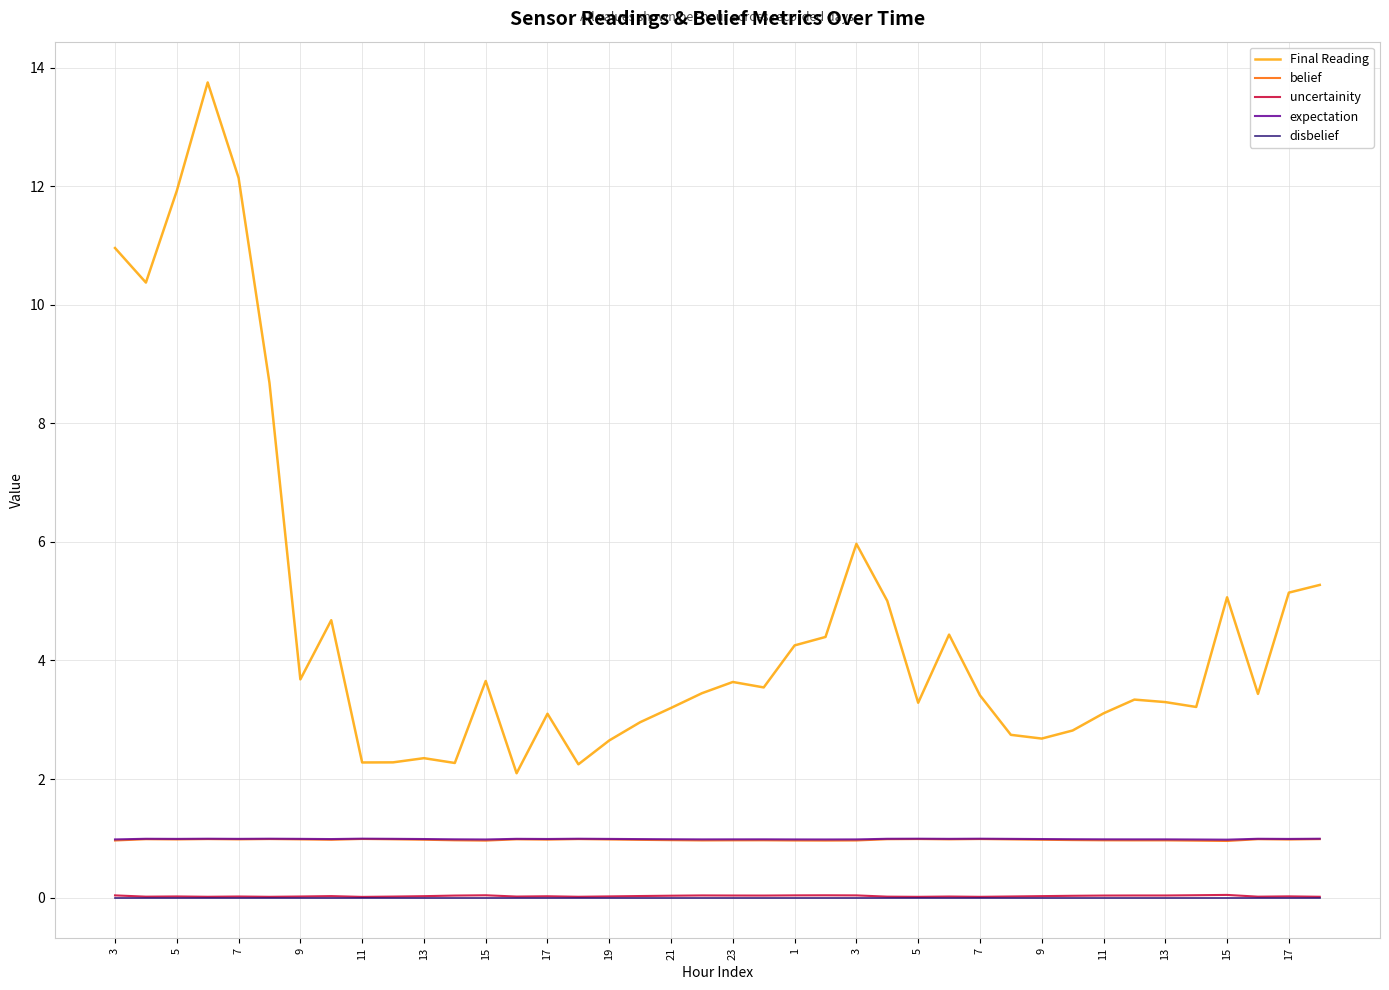

Which series has the largest range (max minus min)?

Final Reading